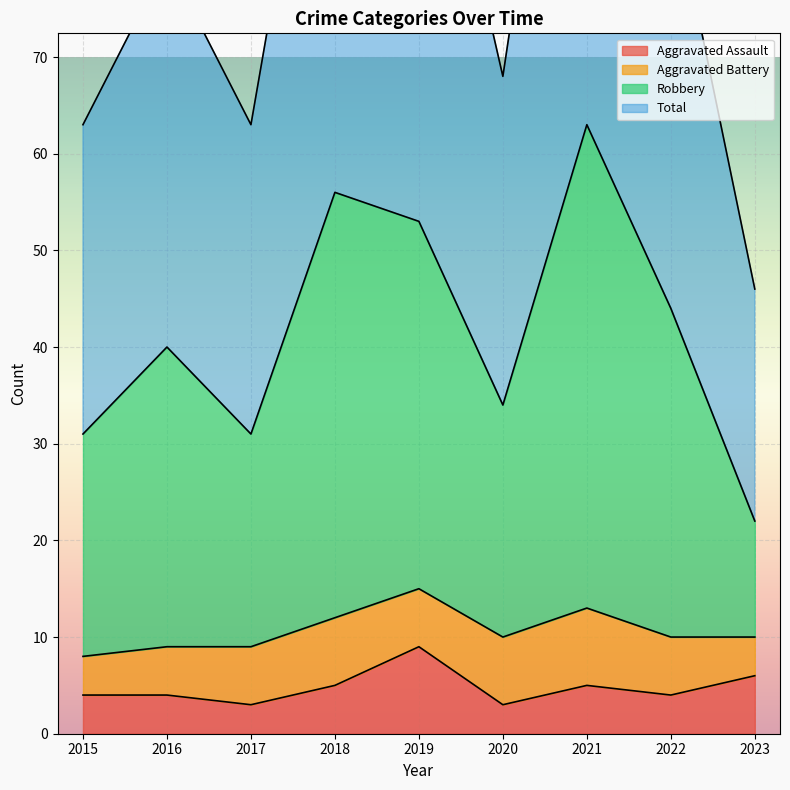

How many data points does each series have?

9